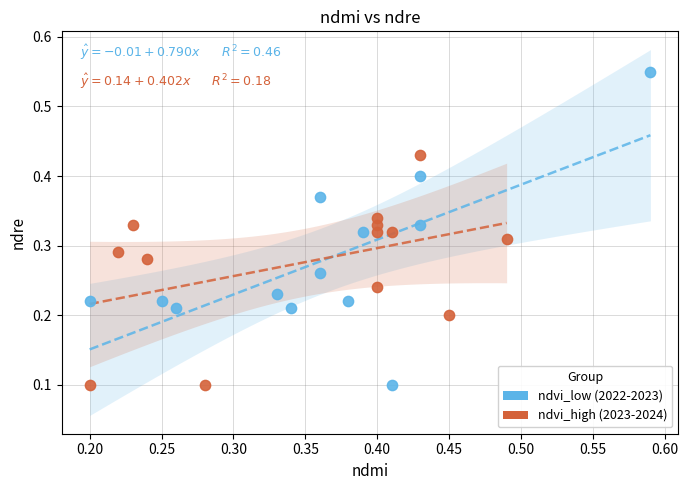

Which series has the widest spread of Y values?

ndvi_low (2022-2023)